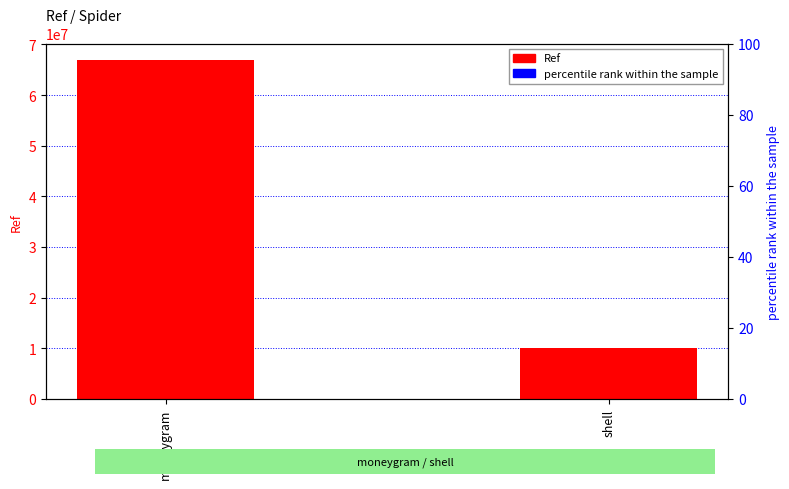

How many data points are less than 66828831?

1